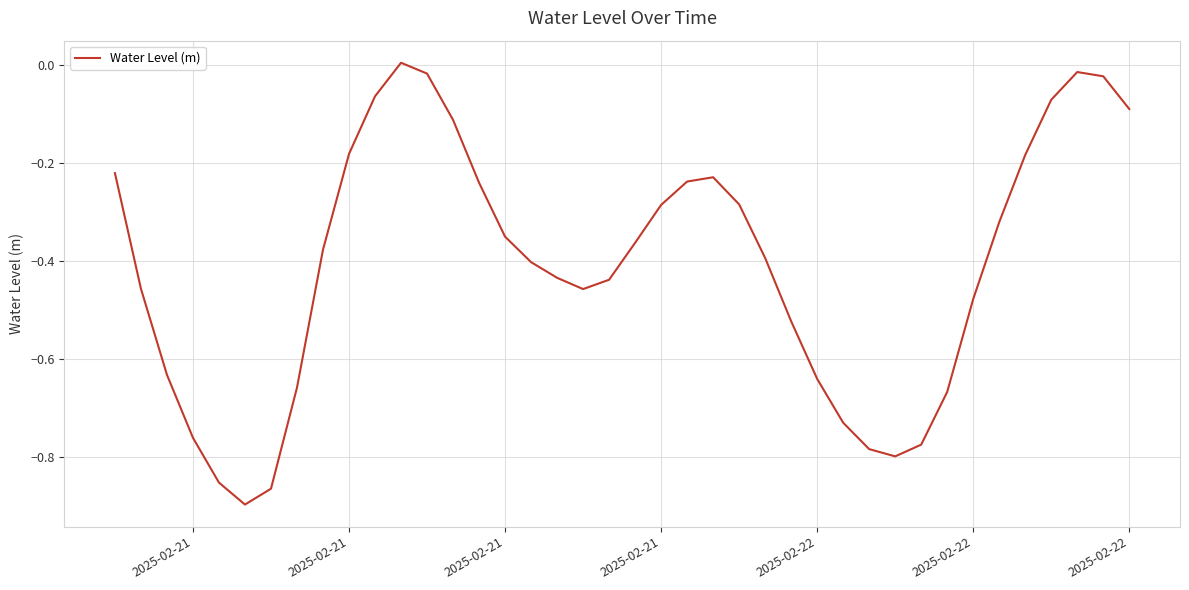

Count the number of categories in the chart.

40